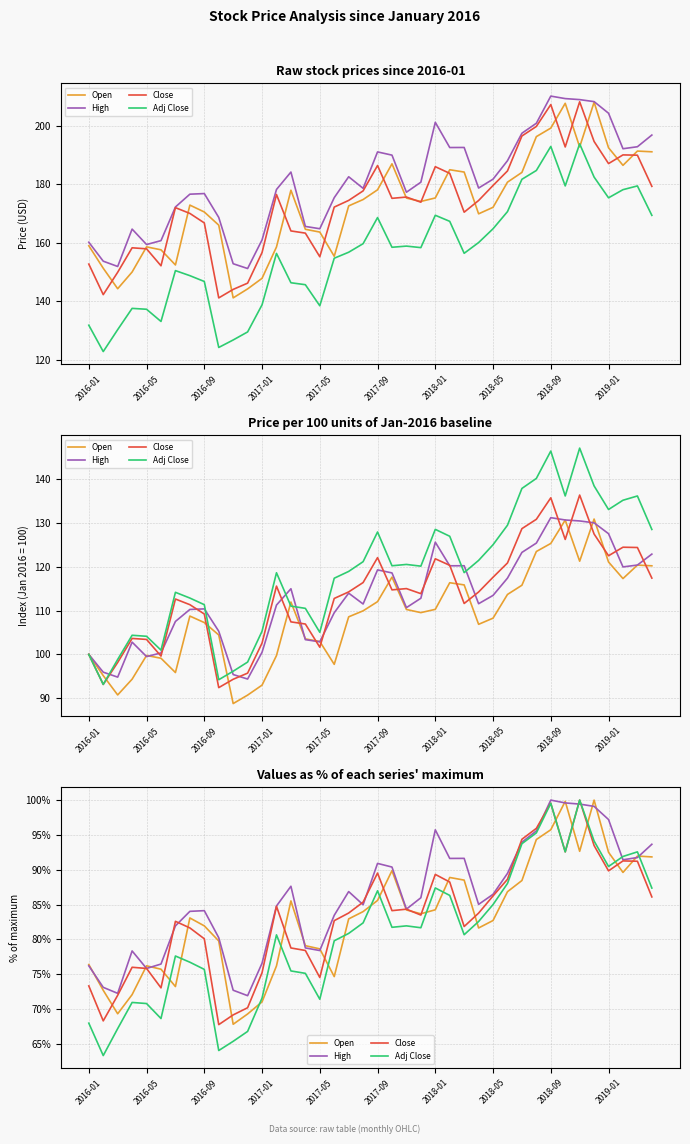

What is the average value of the High series?

86.1